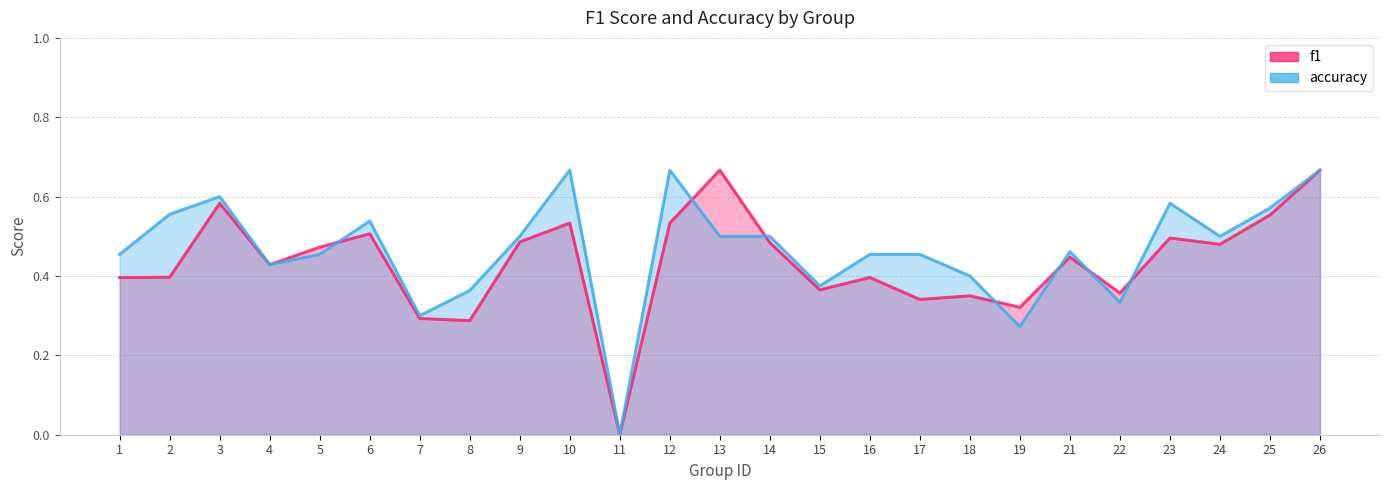

List the series in order of their overall mean, lowest first.

f1, accuracy